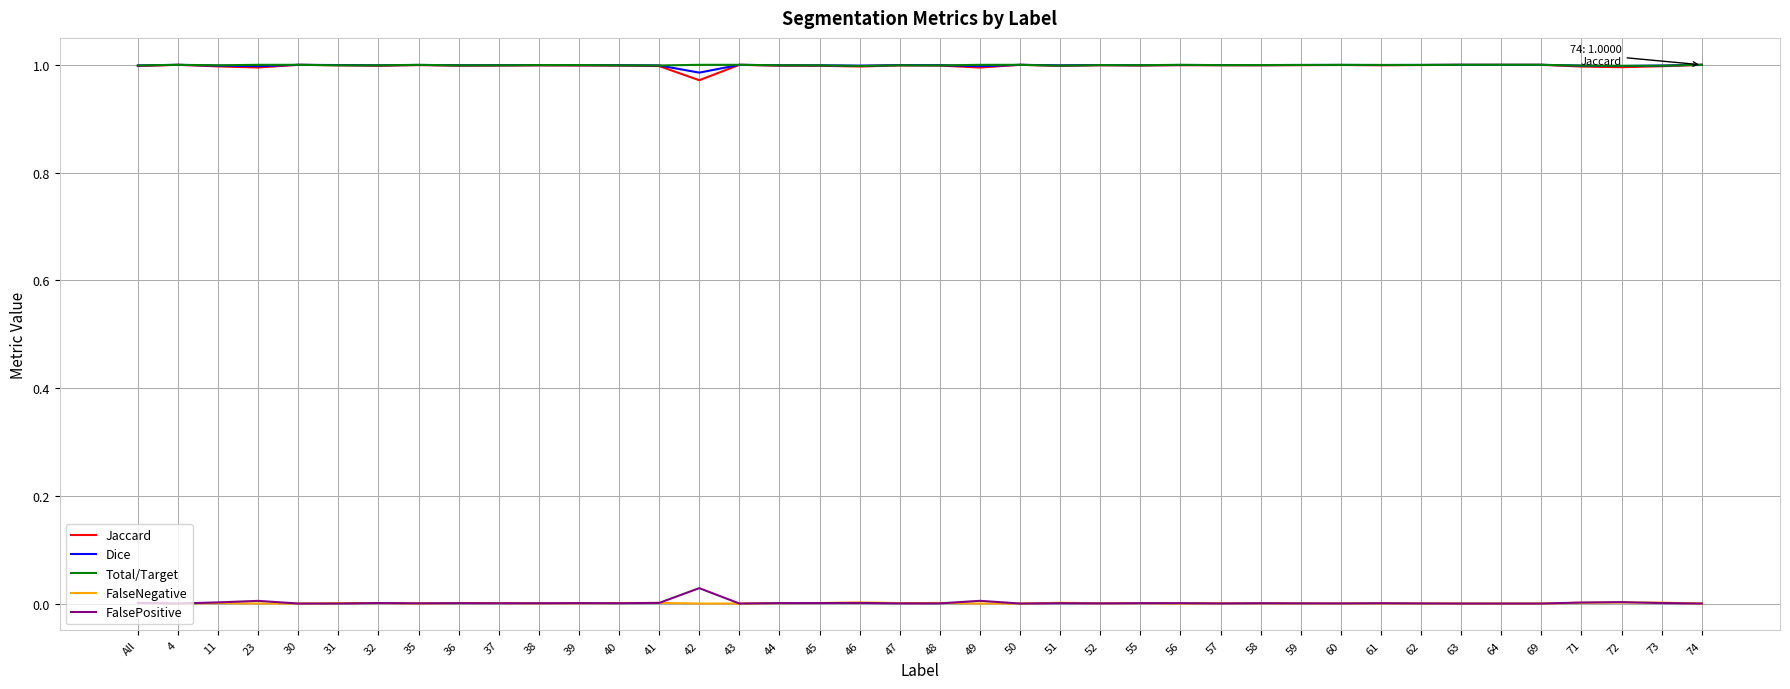

True or false: FalsePositive and Jaccard cross at least once.

False